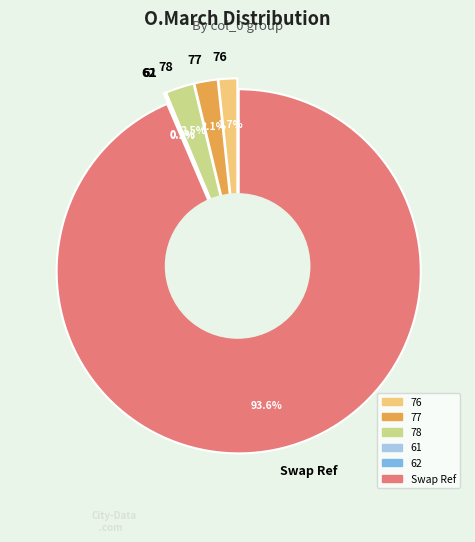

Is it true that 76 is 2% of the pie?

True